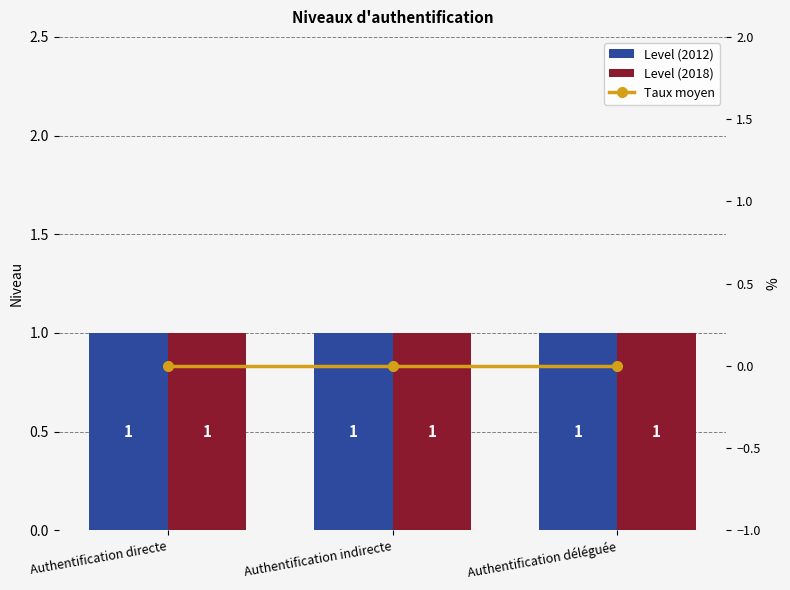

What is the greatest value displayed?

1